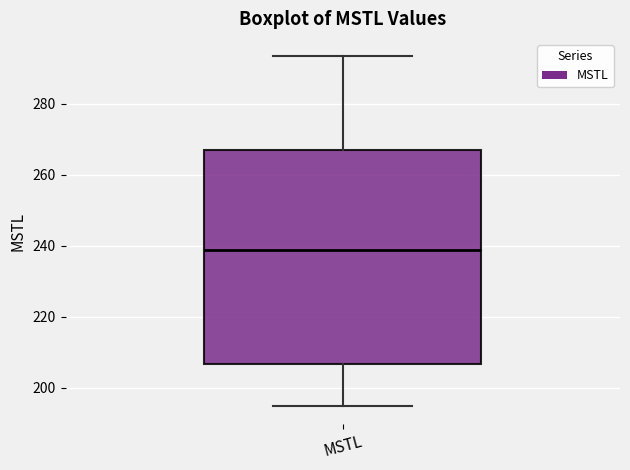

Transcribe this box plot: give where the median line is, the range the box spans, and where the two whiskers end, as read against the y-axis. The values are not printed on the chart, so give them approximately, as read against the axis.

median 238, box 206 to 266, whiskers 194 to 294